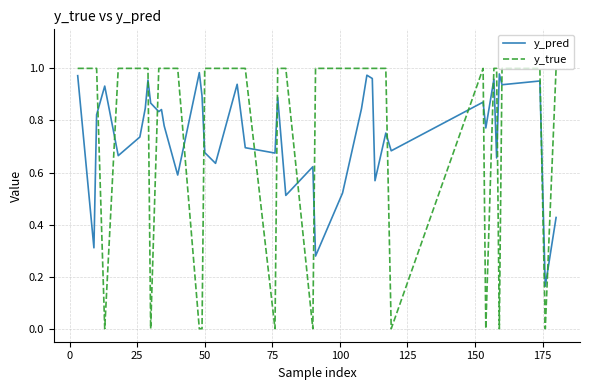

True or false: y_true and y_pred cross at least once.

True